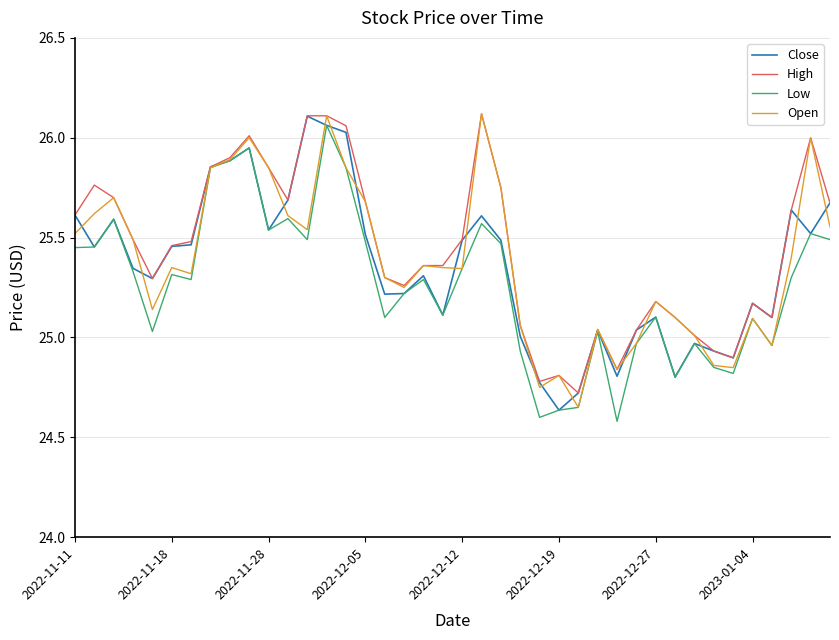

What is the lowest value of the High series?

24.7